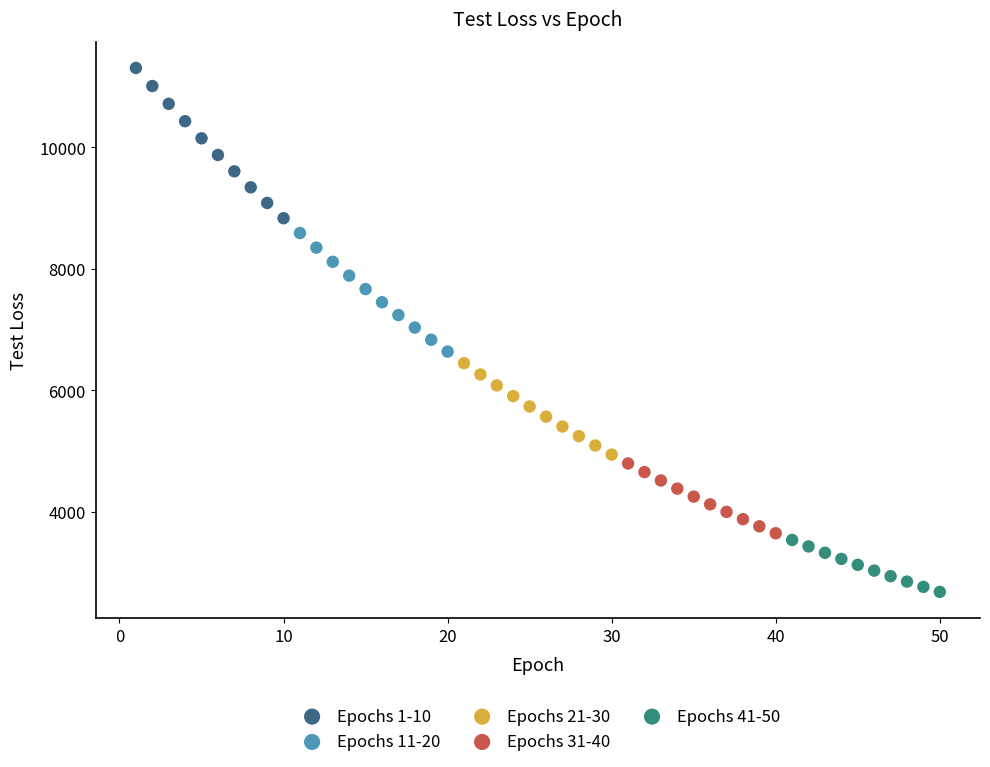

Which series reaches the maximum Y coordinate?

Epochs 1-10